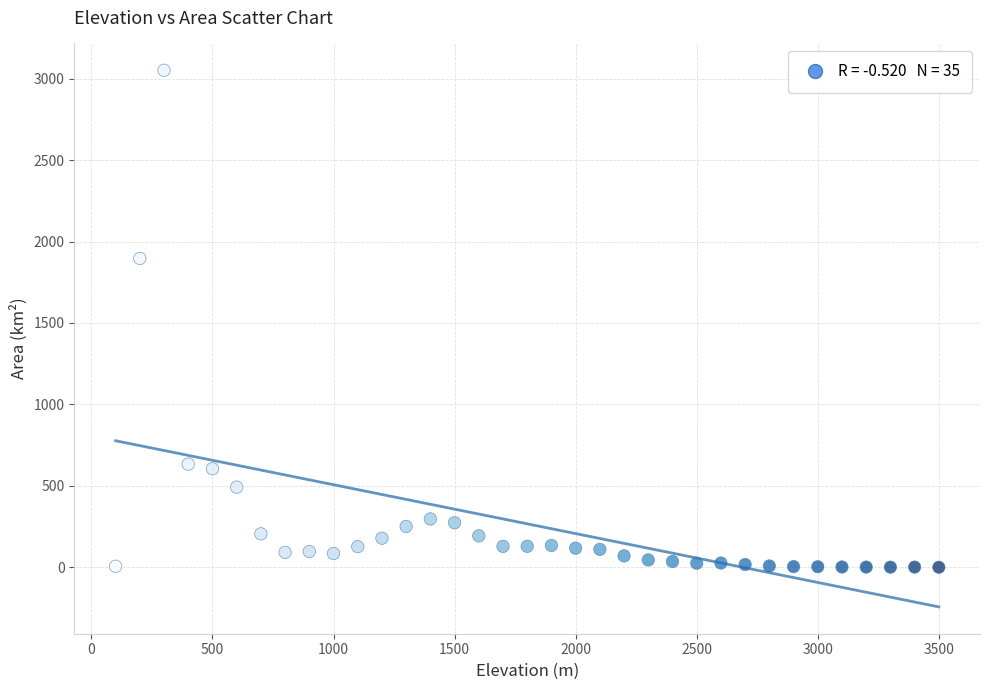

What Y value in the scatter plot is closest to 1525?

1896.2